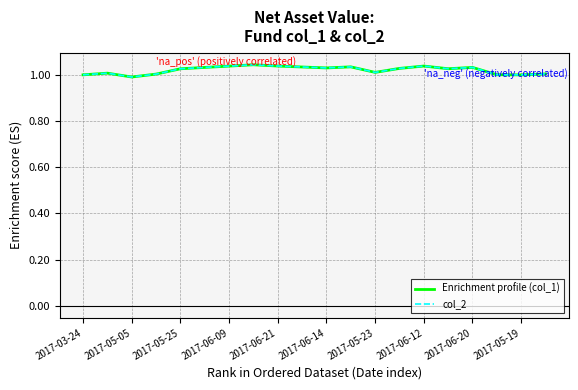

At which category is the sum across all series the highest?

2017-06-12